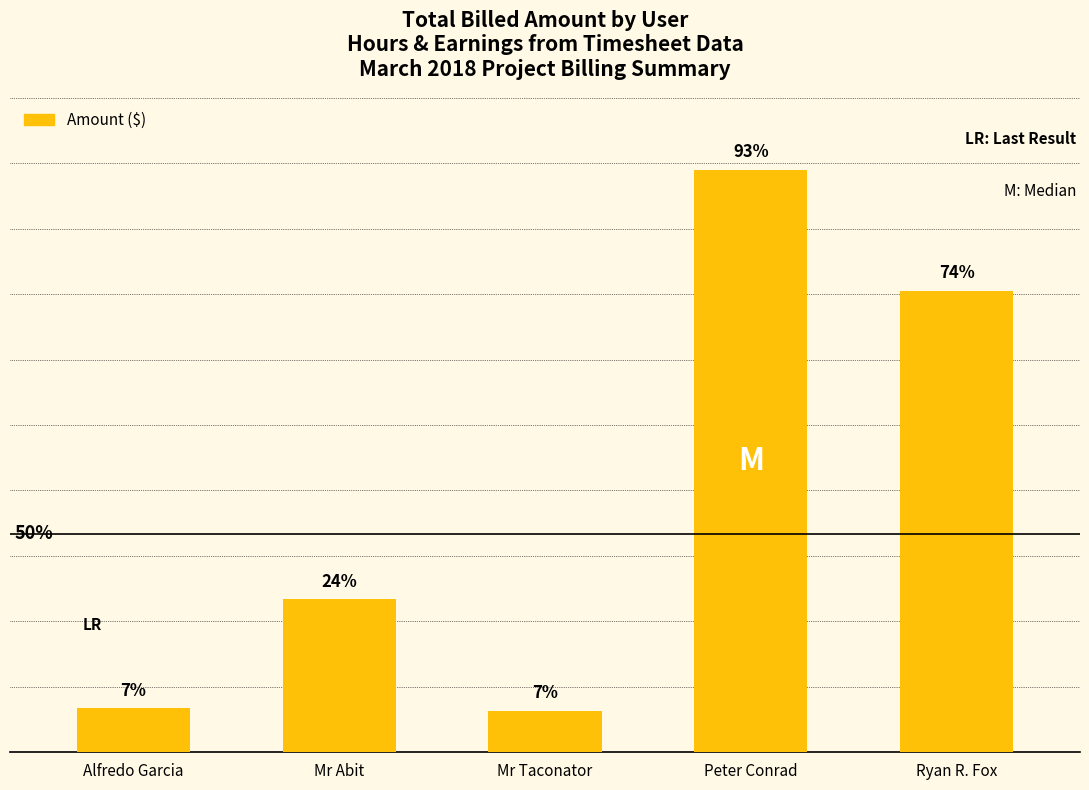

Does the chart contain any negative values?

No